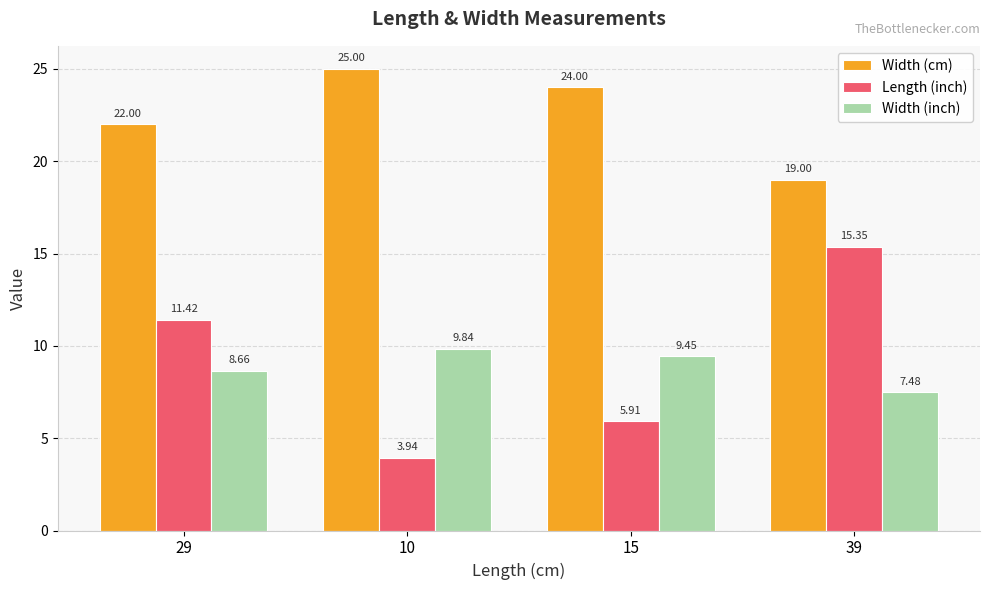

How many categories are shown in the chart?

4